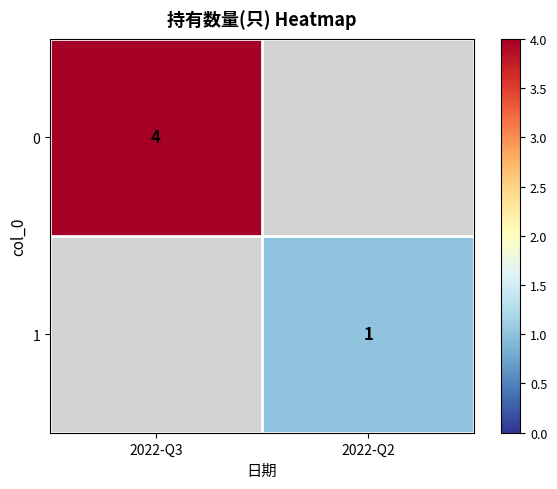

What is the smallest value displayed?

1.0